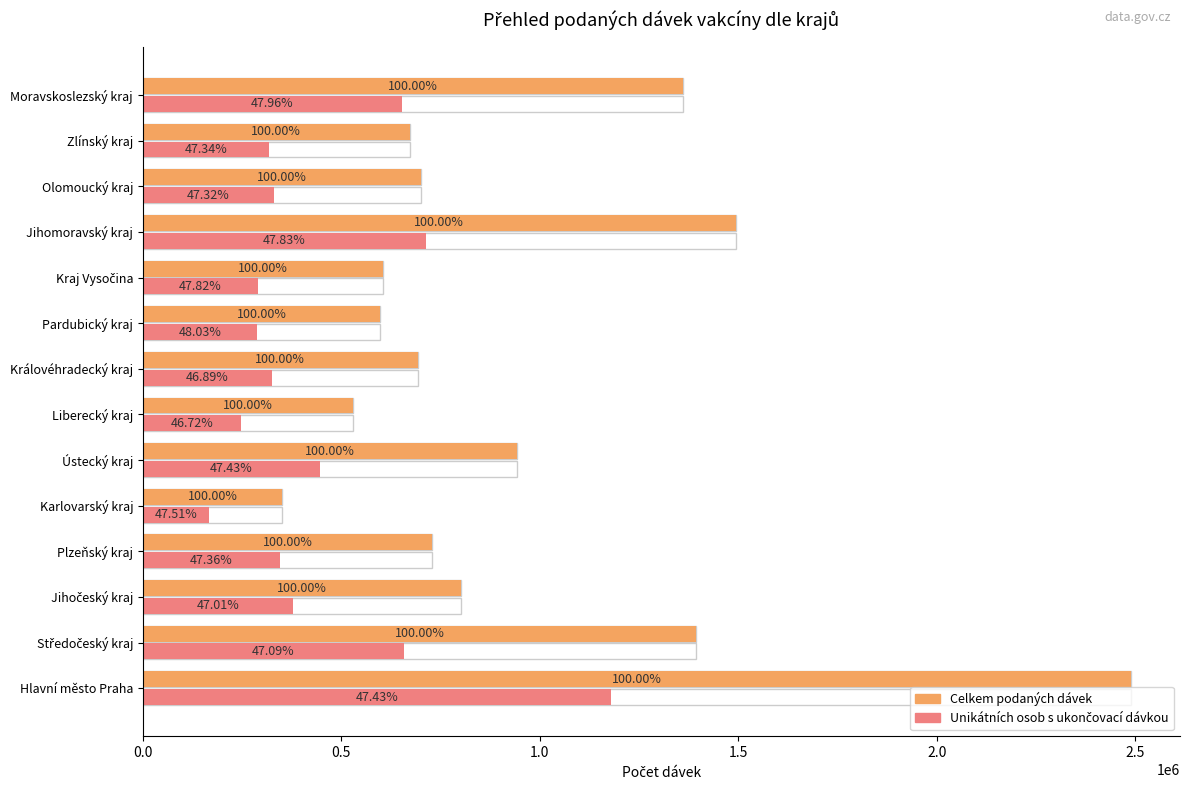

What is the minimum value for Celkem podaných dávek?

351164